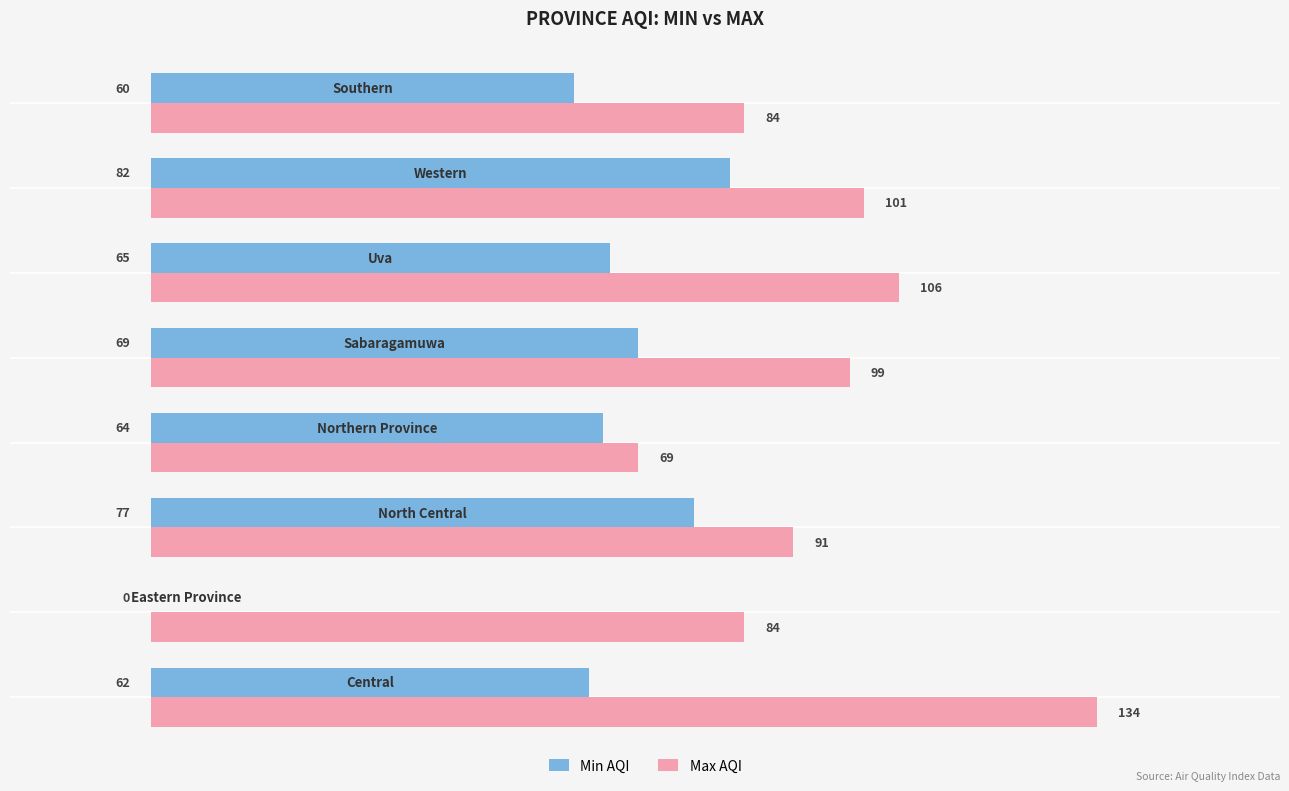

What is the sum of all Min AQI values?

479